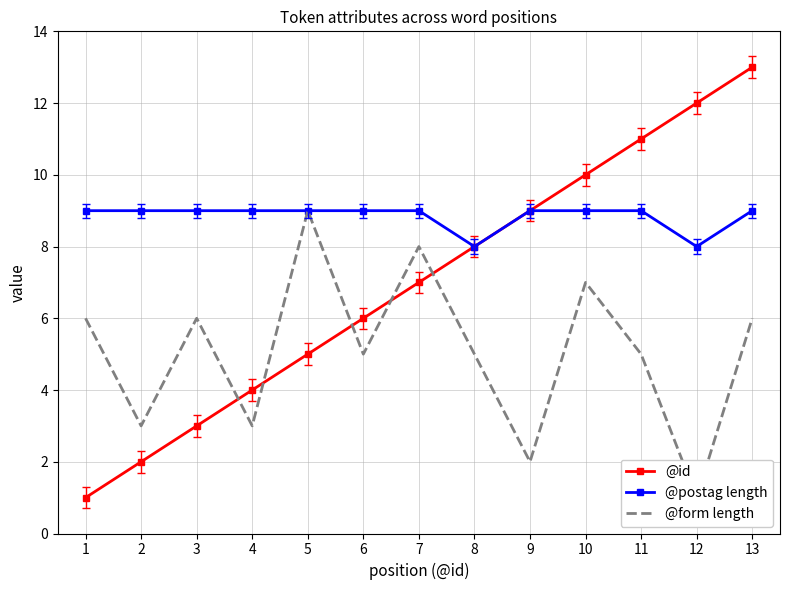

At which label does @postag length reach its minimum?

8